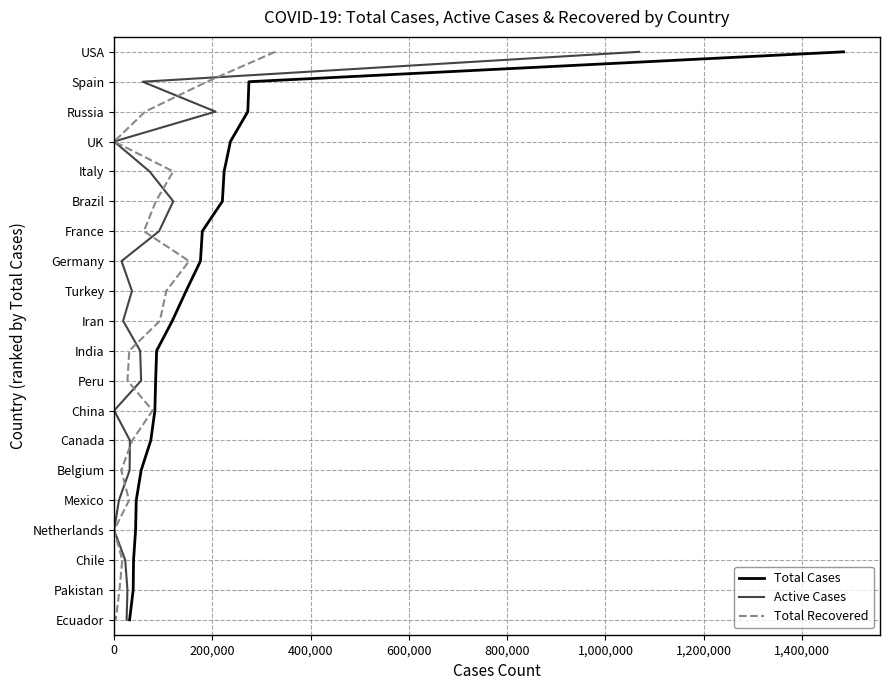

How many categories are shown in the chart?

20